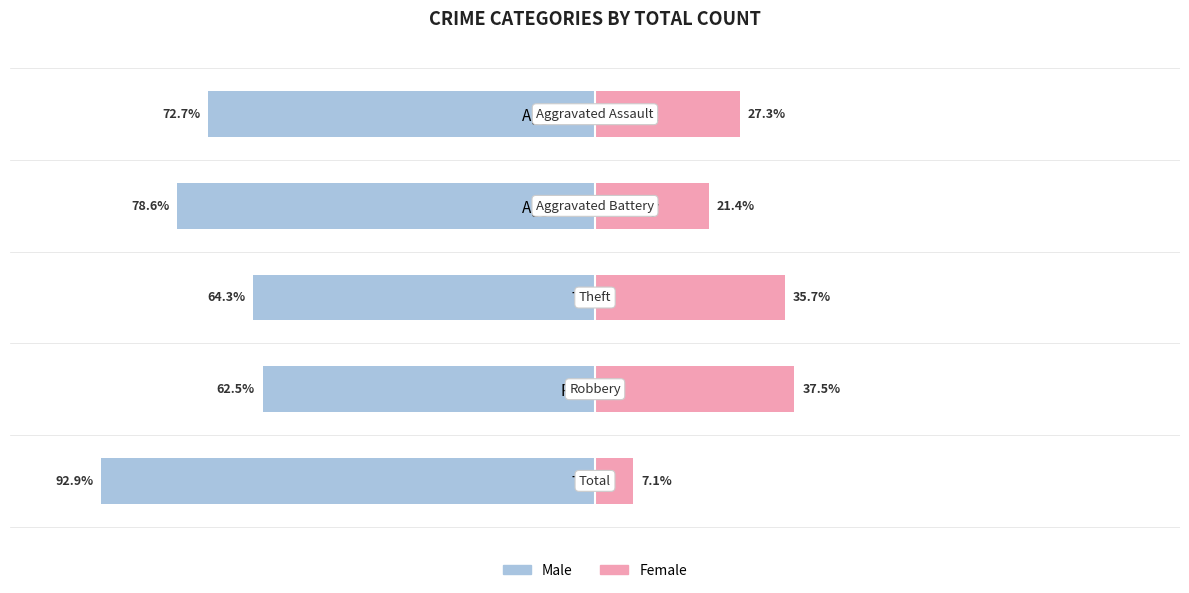

What is the difference between the Female values at Aggravated Battery and Total?

14.3